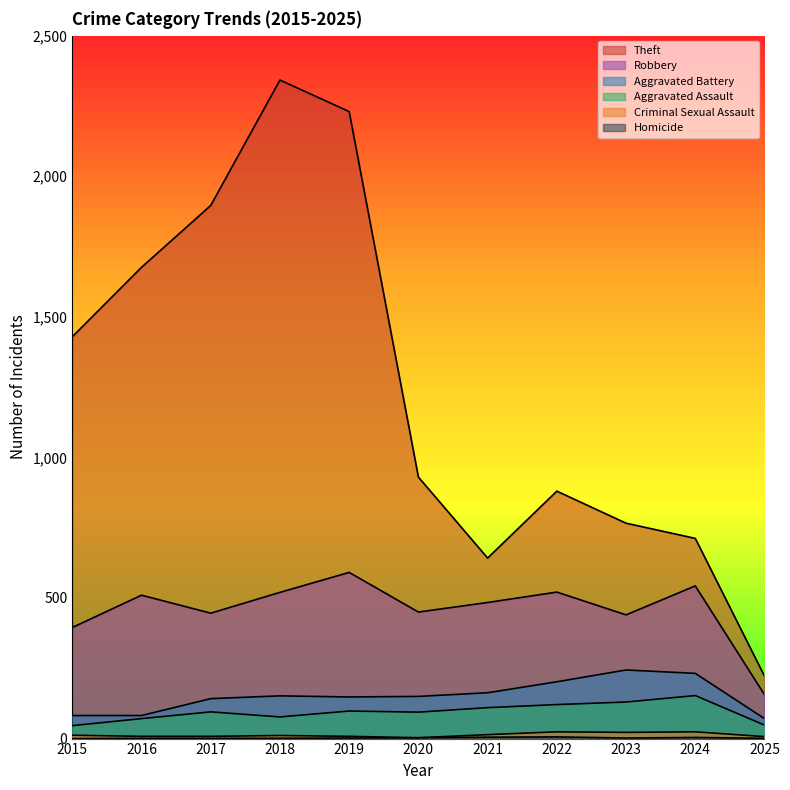

At which category does Homicide reach its first local valley?

2023